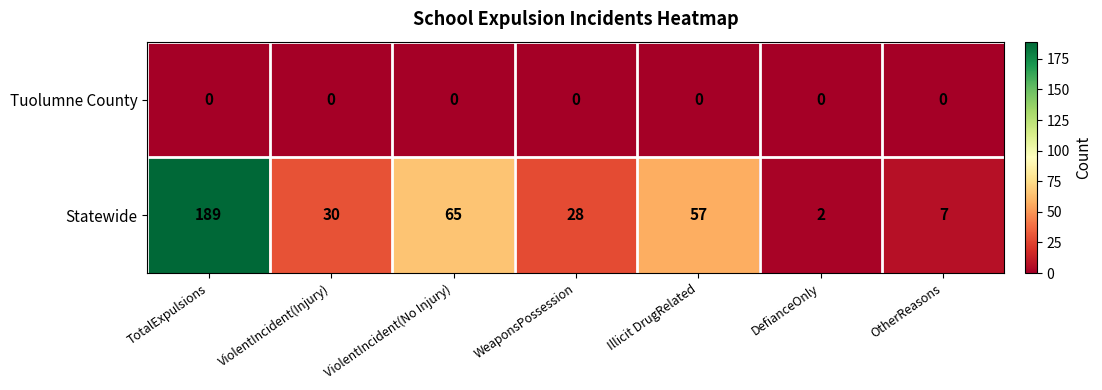

The Tuolumne County series shows 0 at ViolentIncident(Injury). True or false?

True